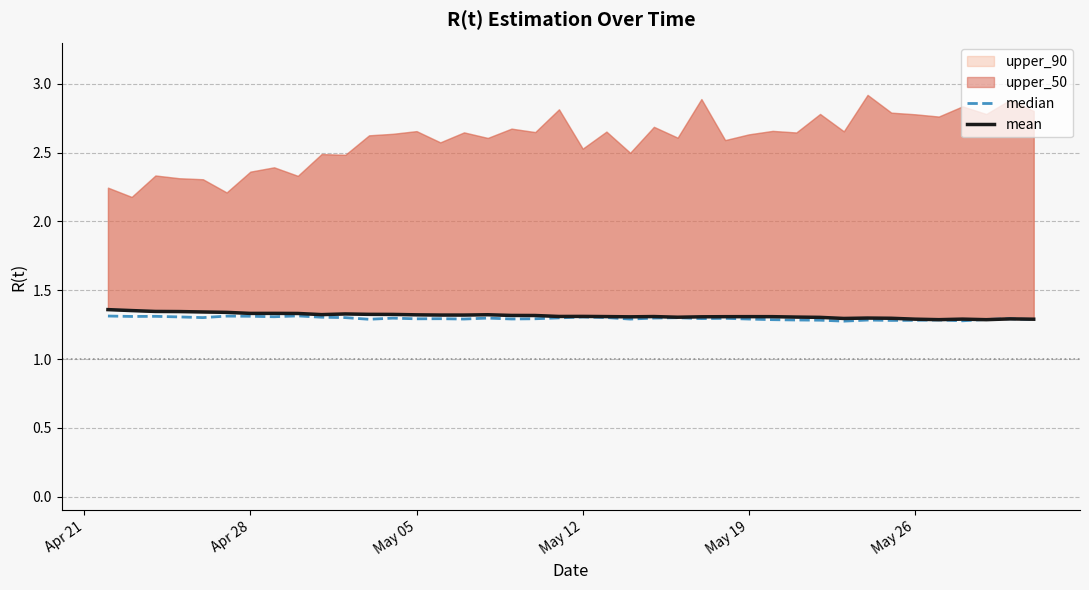

In mean, how many points are higher than both neighbors (excluding endpoints)?

9